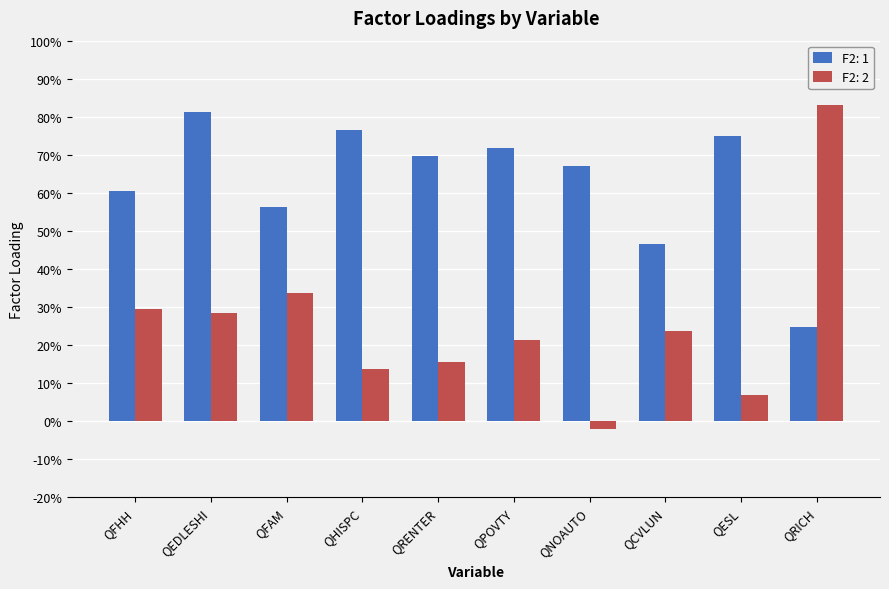

Does the chart contain any negative values?

Yes